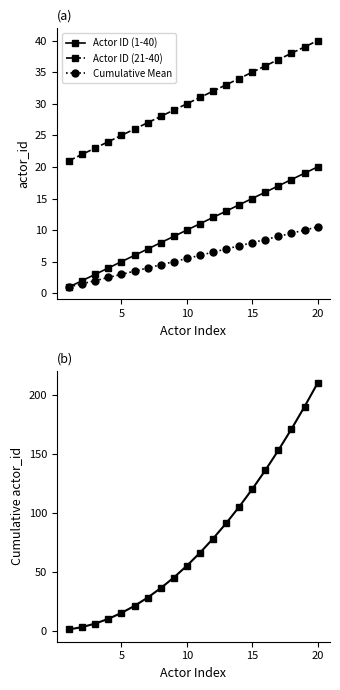

The value of Actor ID (1-40) at 5 is 7.8. True or false?

False